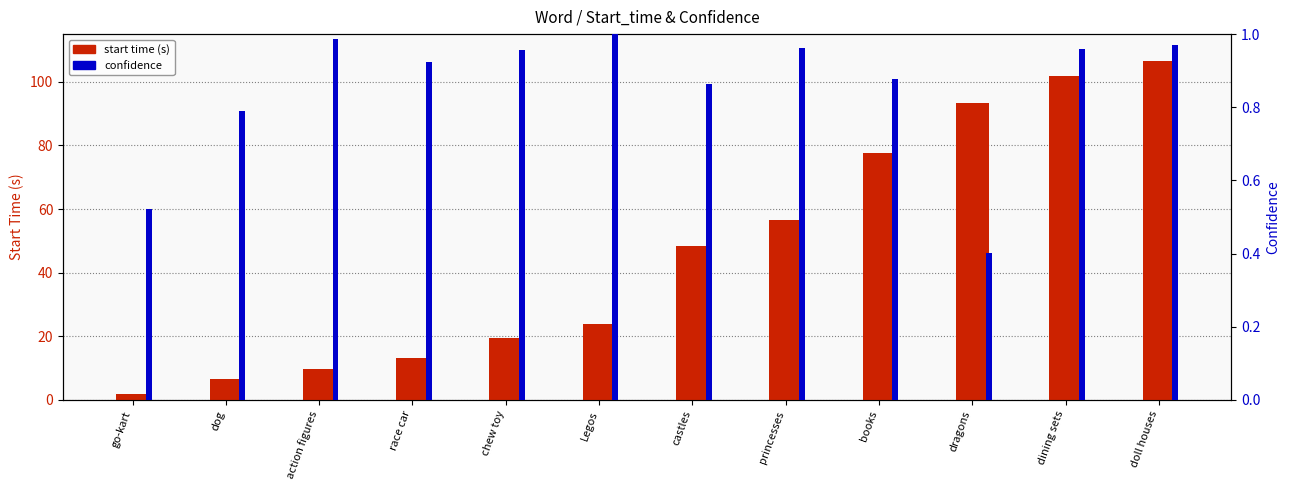

The value of confidence at doll houses is 0.4. True or false?

False